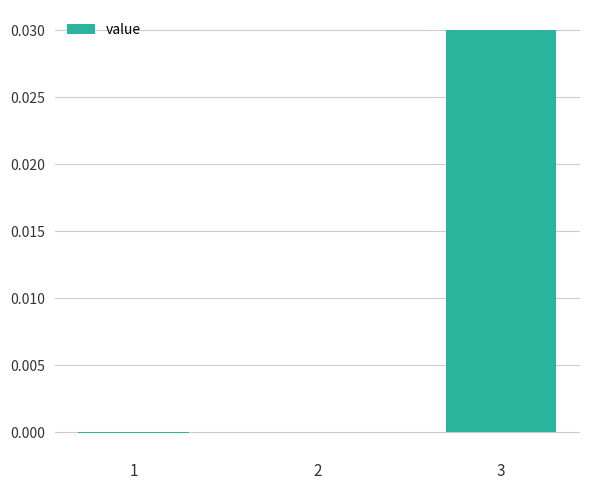

The value at 1 is -0.0. True or false?

True